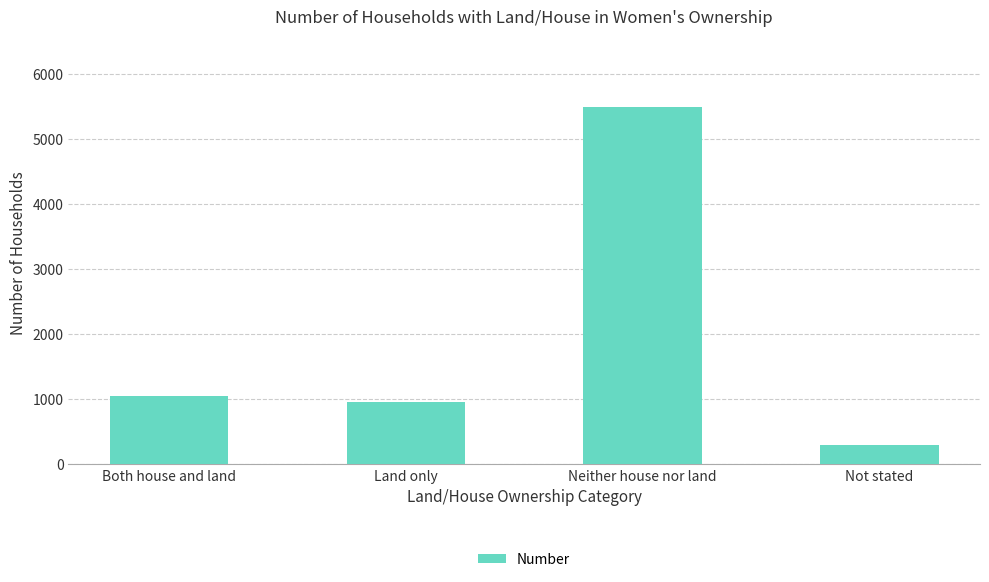

What is the sum of all values?

7775